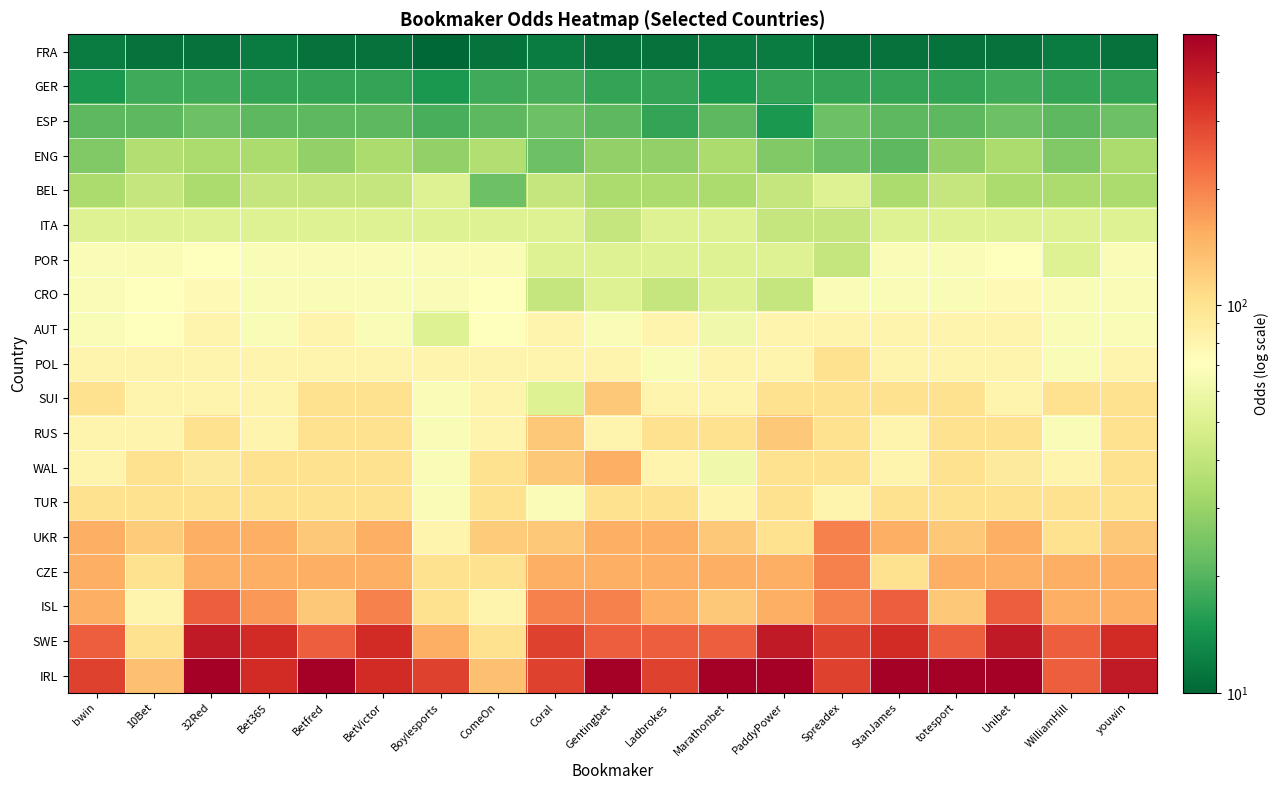

Rank the series by their maximum value, from lowest to highest.

FRA, GER, ESP, ENG, BEL, ITA, POR, CRO, AUT, POL, TUR, SUI, RUS, WAL, UKR, CZE, ISL, SWE, IRL